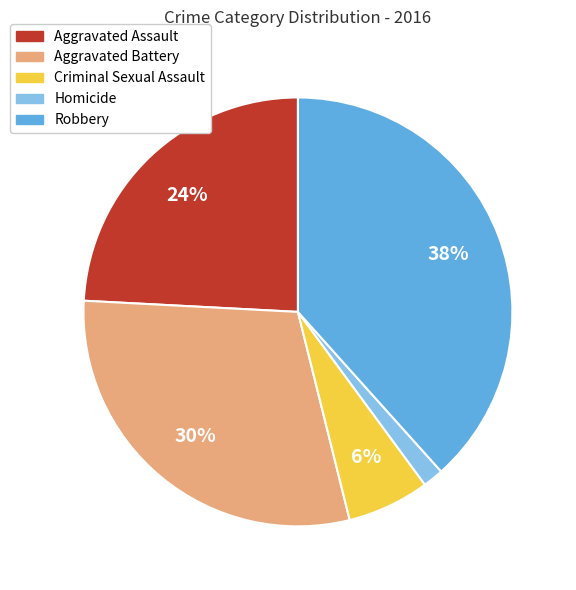

How many slices are in this pie chart?

5